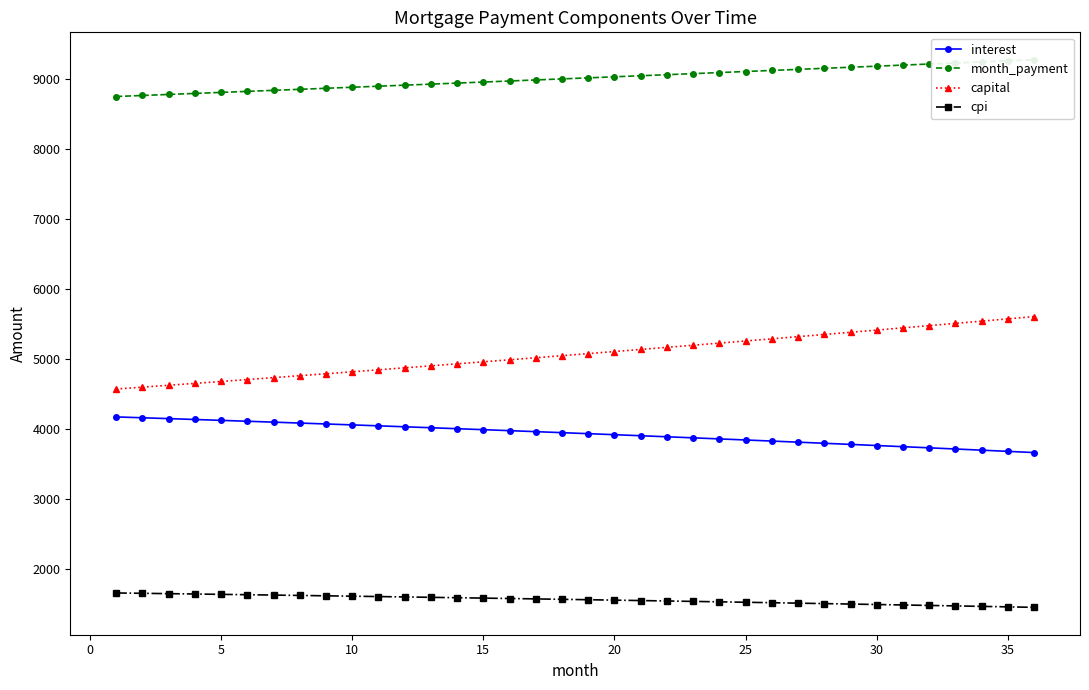

What is the lowest value of the capital series?

4571.5